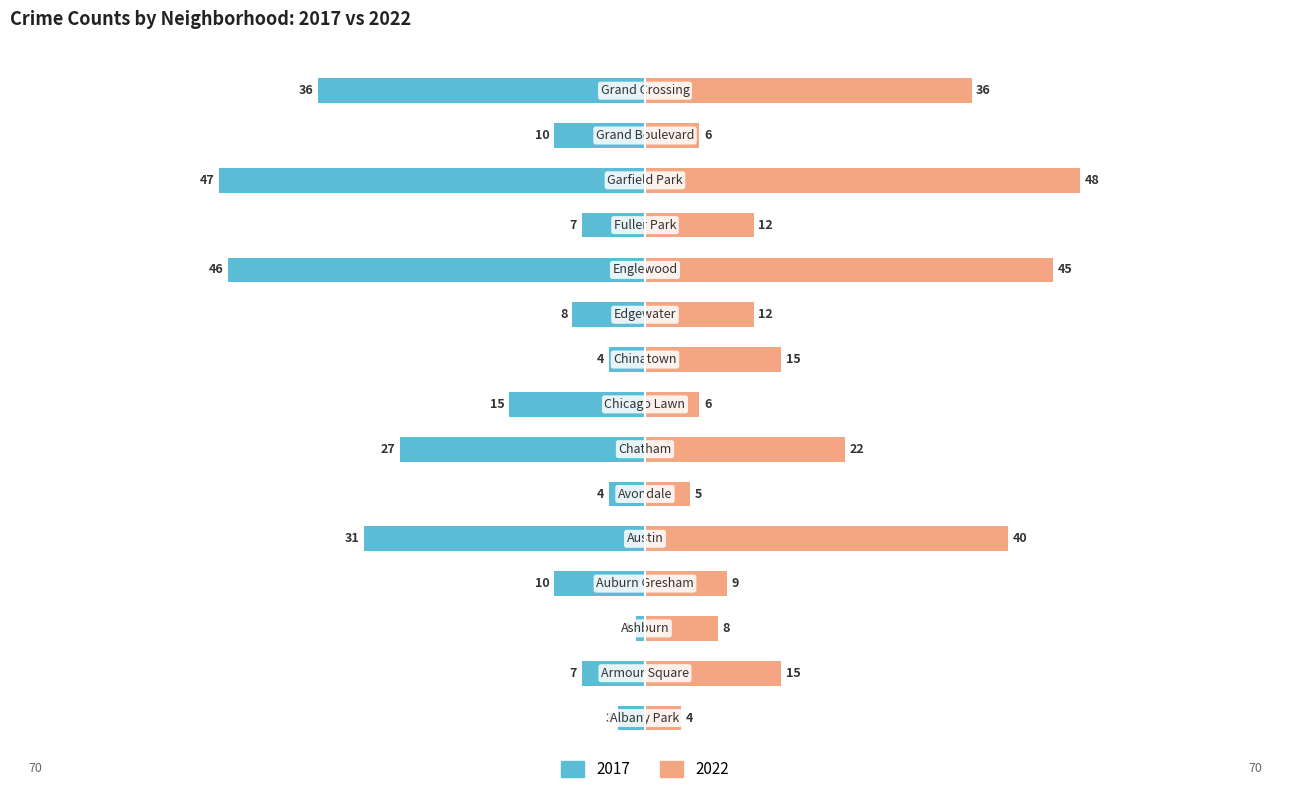

Reading left to right, extract all data points from this chart.

2017: -3	-7	-1	-10	-31	-4	-27	-15	-4	-8	-46	-7	-47	-10	-36
2022: 4	15	8	9	40	5	22	6	15	12	45	12	48	6	36